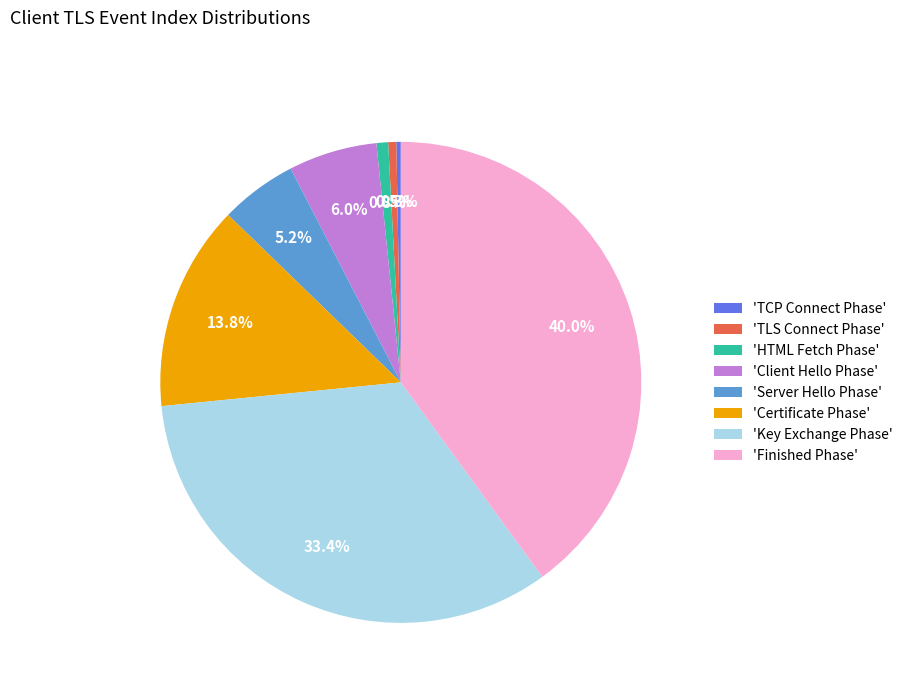

Which has a higher value, 'Finished Phase' or 'HTML Fetch Phase'?

'Finished Phase'